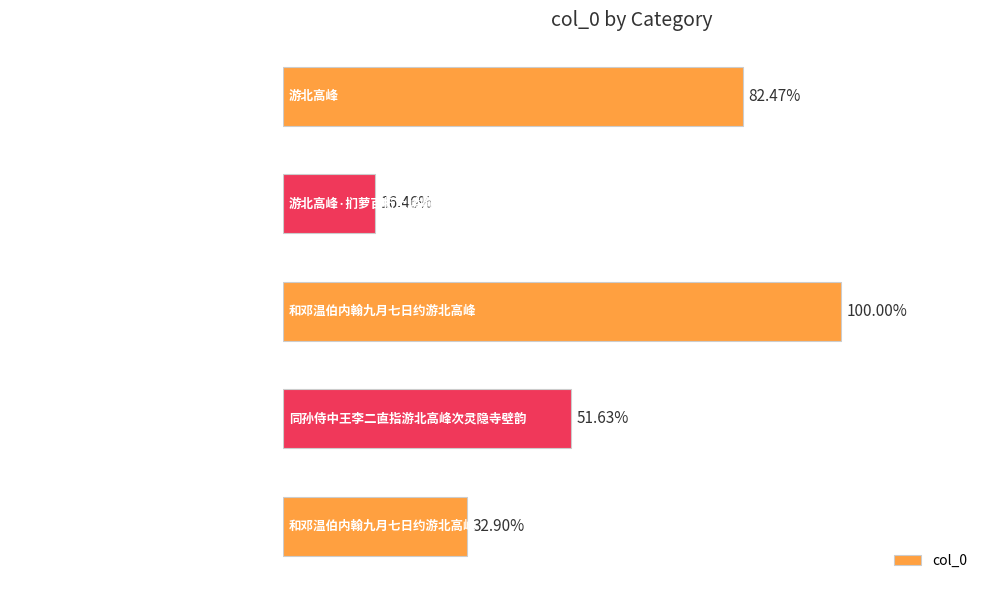

Does the chart contain any negative values?

No